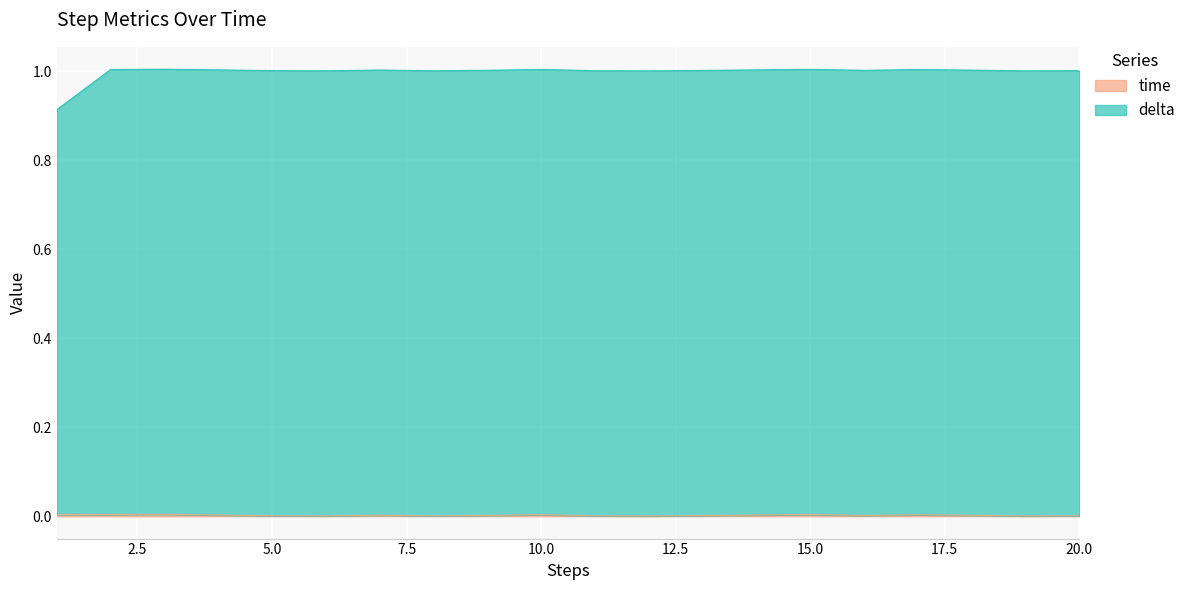

Which series has the widest spread of values?

delta